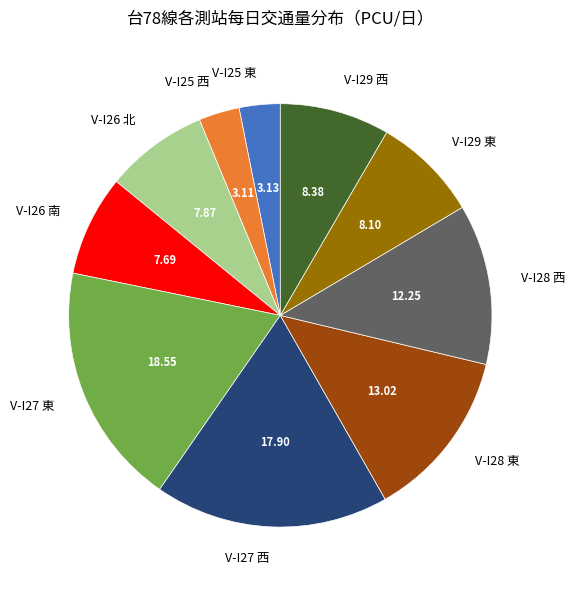

Do V-I29 東 and V-I25 西 together represent more than half of the pie?

No